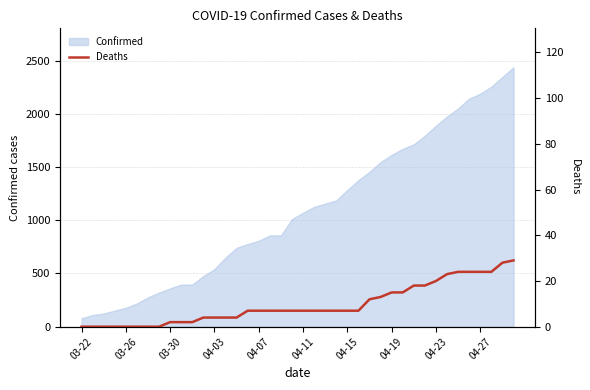

Does the chart have visible grid lines?

Yes